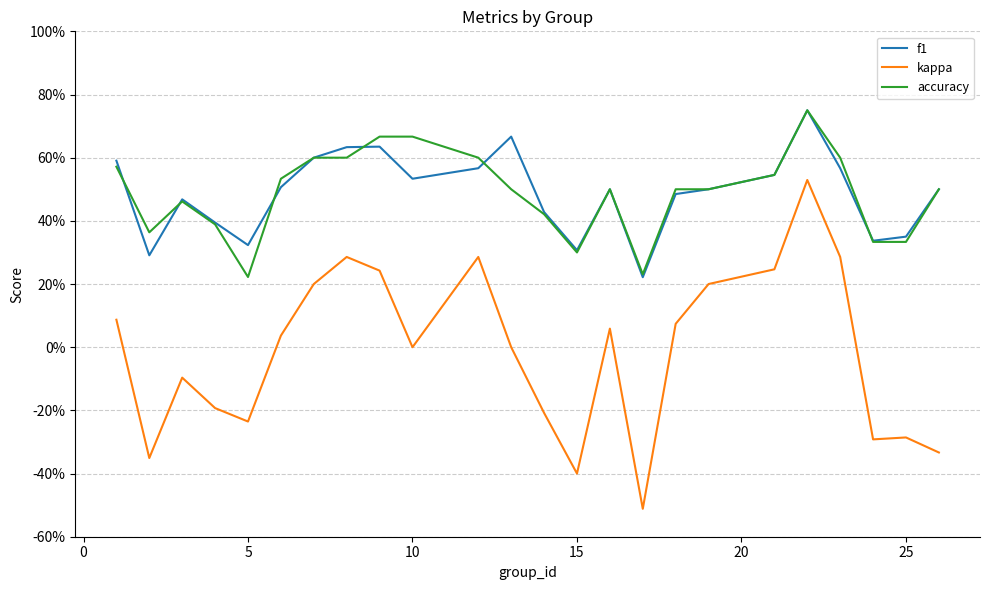

Reading left to right, transcribe all the data shown in this chart.

f1: 0.6	0.3	0.5	0.4	0.3	0.5	0.6	0.6	0.6	0.5	0.6	0.7	0.4	0.3	0.5	0.2	0.5	0.5	0.5	0.8	0.6	0.3	0.4	0.5
kappa: 0.1	-0.4	-0.1	-0.2	-0.2	0.0	0.2	0.3	0.2	0.0	0.3	0.0	-0.2	-0.4	0.1	-0.5	0.1	0.2	0.2	0.5	0.3	-0.3	-0.3	-0.3
accuracy: 0.6	0.4	0.5	0.4	0.2	0.5	0.6	0.6	0.7	0.7	0.6	0.5	0.4	0.3	0.5	0.2	0.5	0.5	0.5	0.8	0.6	0.3	0.3	0.5